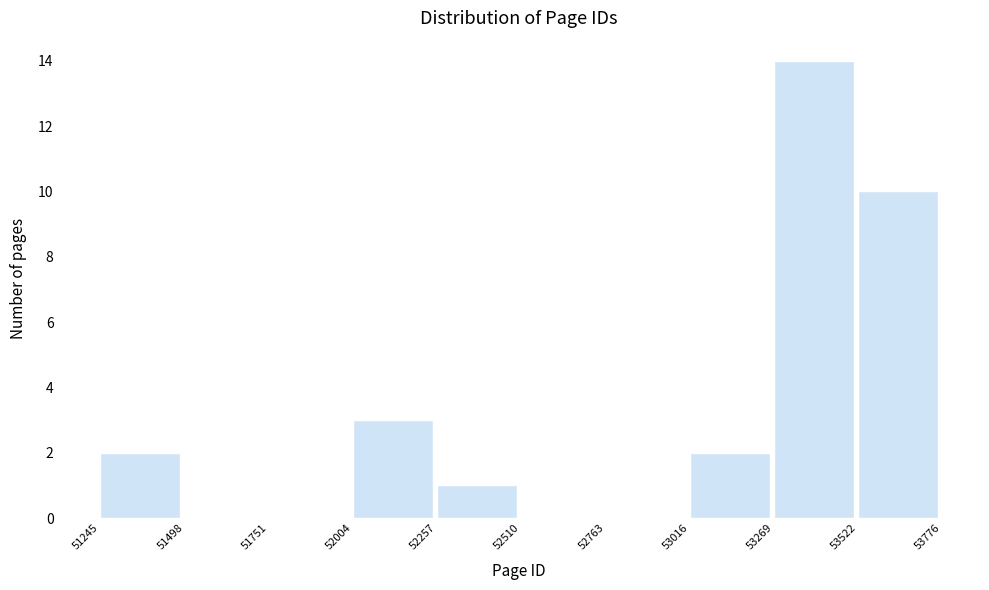

Reading left to right, transcribe this chart: for each bar, give the range it covers on the x-axis and its height. The values are not printed on the chart, so give them approximately, as read against the axis.

51245 to 51498: 2
51498 to 51751: 0
51751 to 52004: 0
52004 to 52257: 3
52257 to 52510: 1
52510 to 52763: 0
52763 to 53016: 0
53016 to 53269: 2
53269 to 53522: 14
53522 to 53776: 10